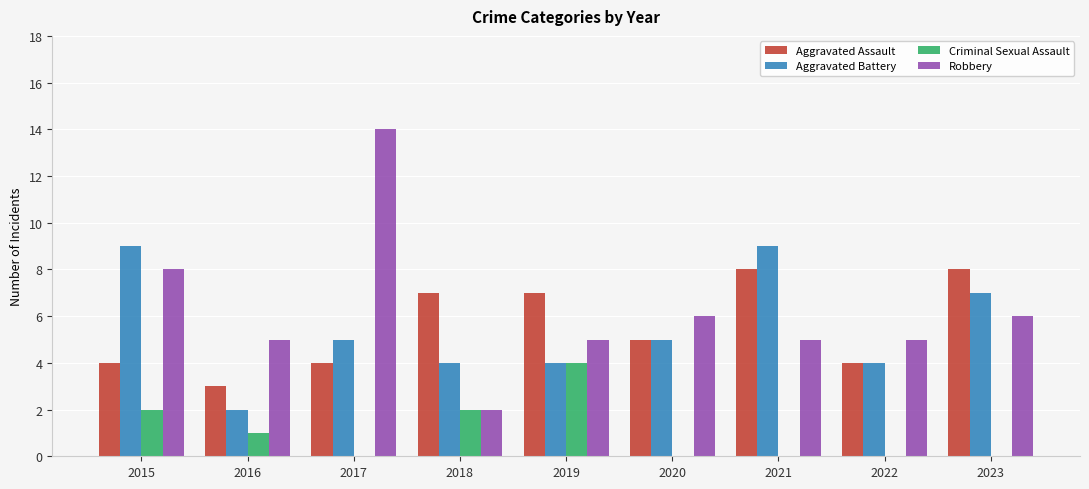

What are all the series names shown in the legend?

Aggravated Assault, Aggravated Battery, Criminal Sexual Assault, Robbery